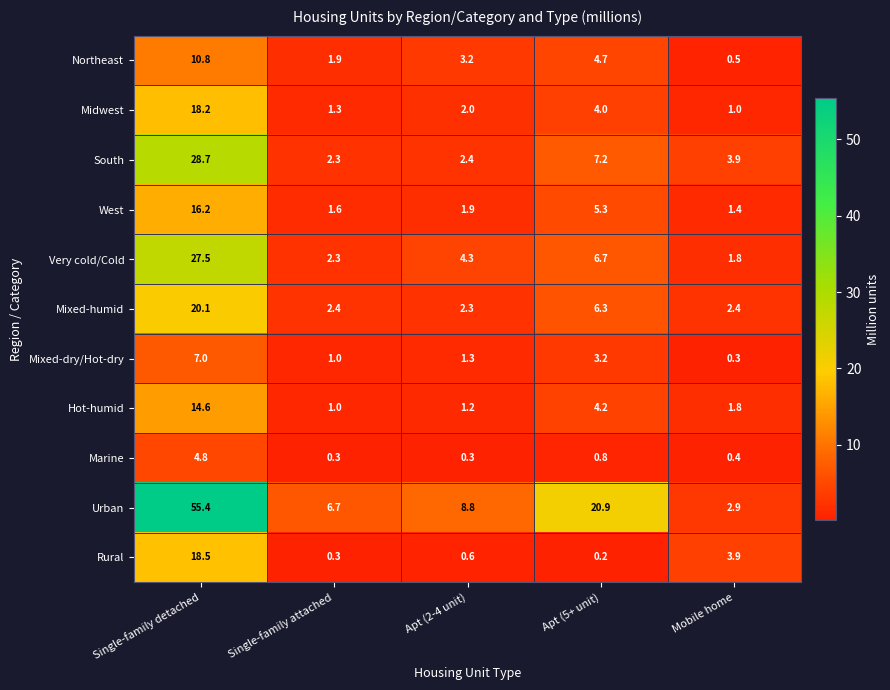

The Rural series shows 0.2 at Apt (5+ unit). True or false?

True